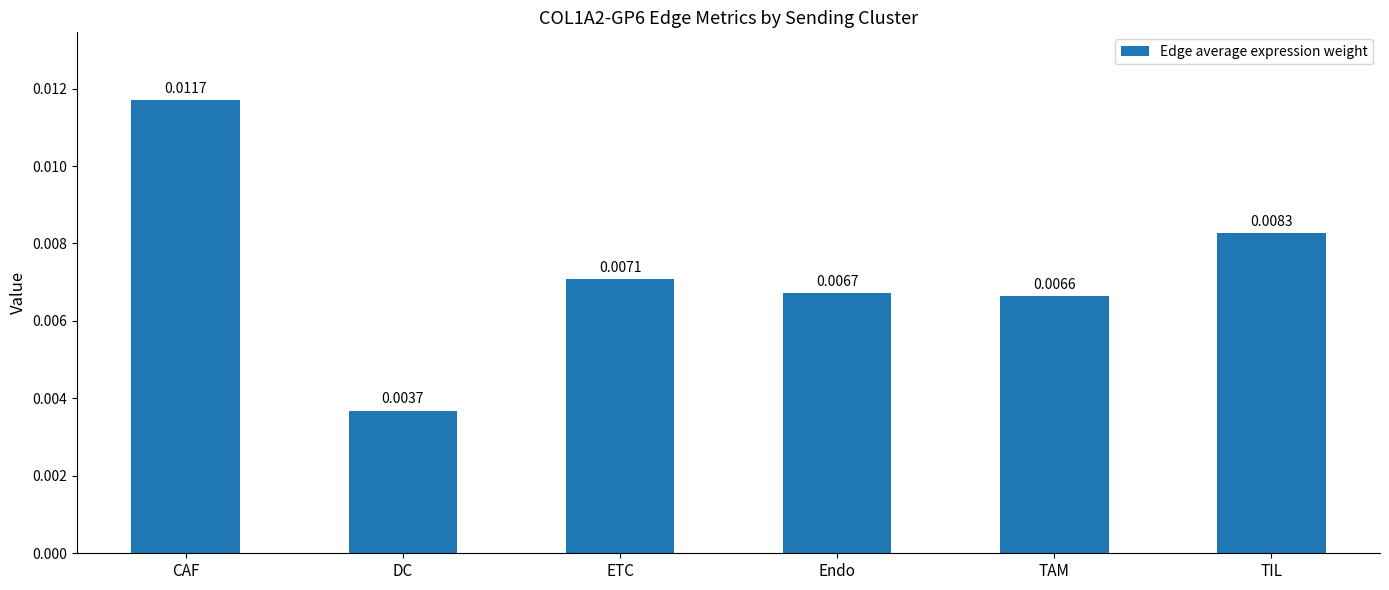

Which label corresponds to the smallest value in the chart?

DC